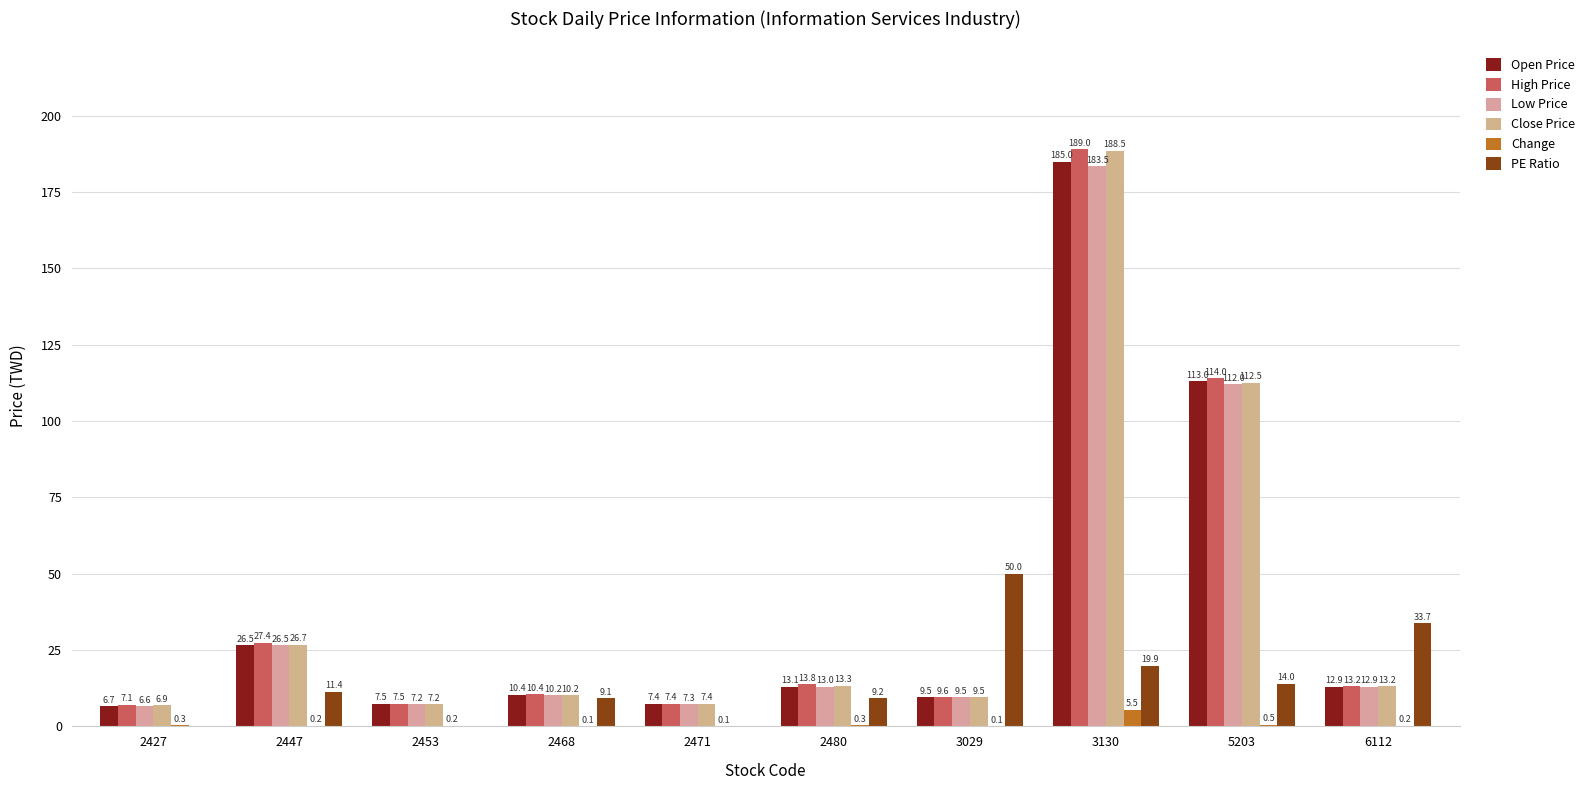

How many categories are shown in the chart?

10